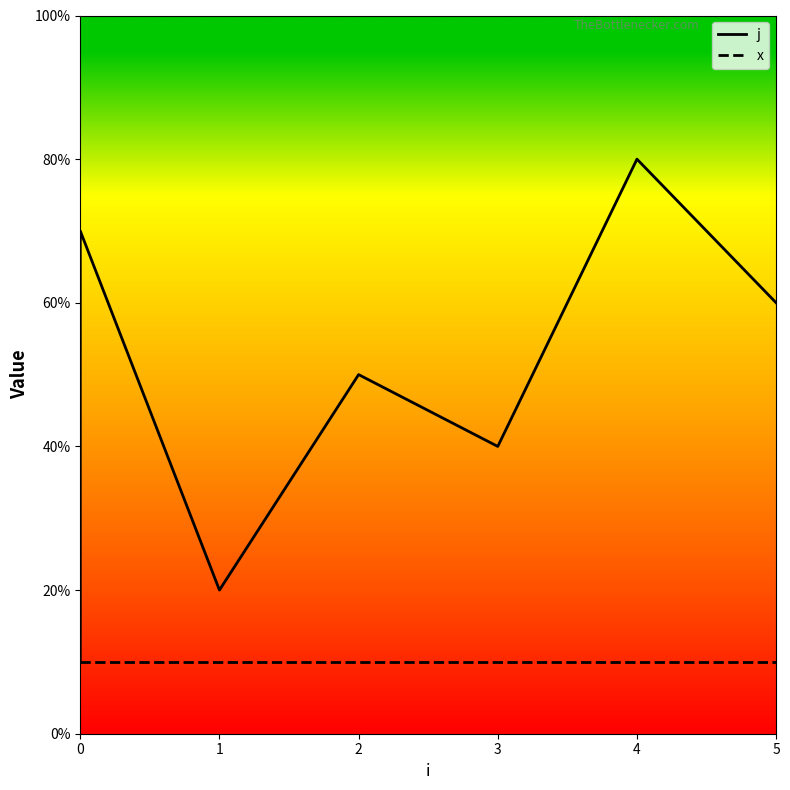

Which series changed the most between 0 and 1?

j